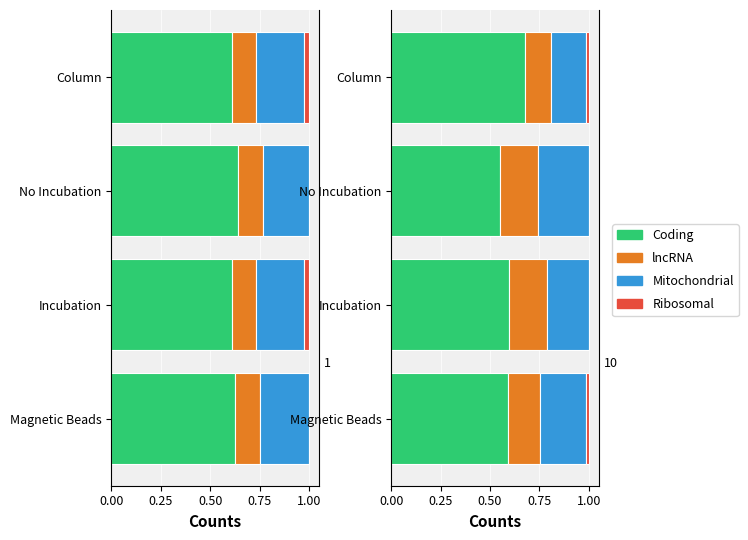

The value of Coding at Column is 0.7. True or false?

True